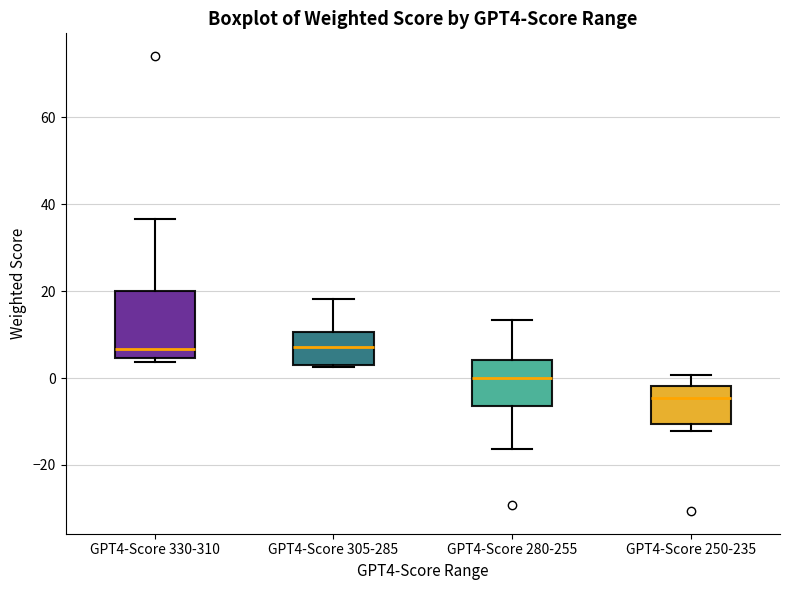

Reading left to right, read every box against the y-axis: the position of its median line, the range the box covers, and the ends of its whiskers. The values are not printed on the chart, so give them approximately, as read against the axis.

GPT4-Score 330-310: median 6, box 4 to 20, whiskers 4 (just below the box's lower edge) to 36
GPT4-Score 305-285: median 8, box 4 to 10, whiskers 2 to 18
GPT4-Score 280-255: median 0, box -6 to 4, whiskers -16 to 14
GPT4-Score 250-235: median -4, box -10 to -2, whiskers -12 to 0